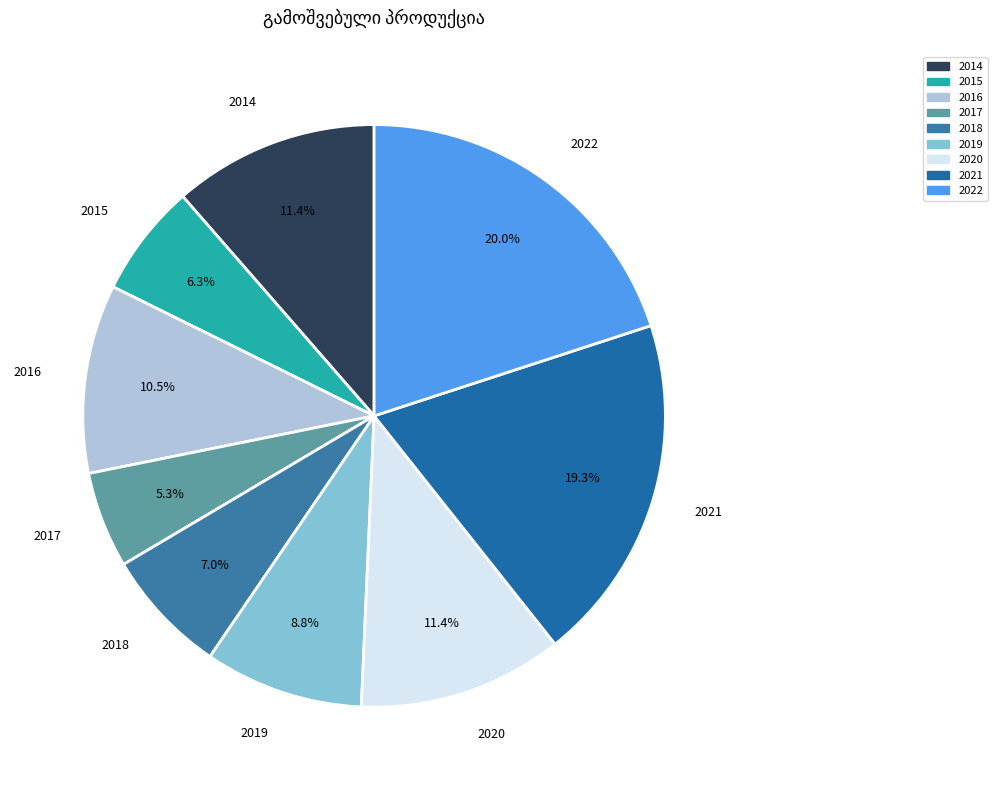

Is there any slice that represents more than half of the pie?

No